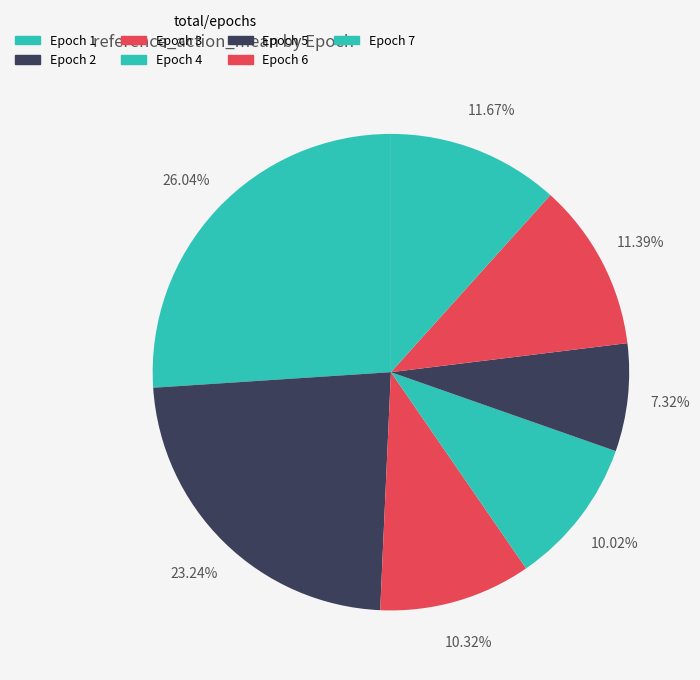

Which category has the smallest portion of the pie?

5